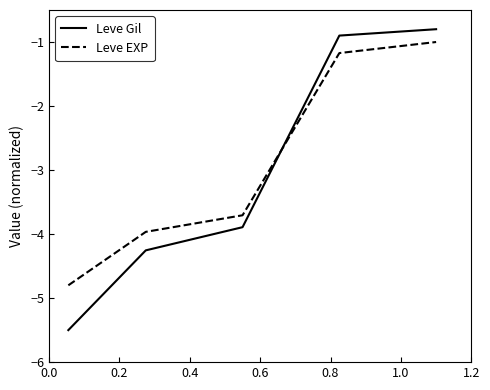

What is the sum of all Leve EXP values?

-14.6